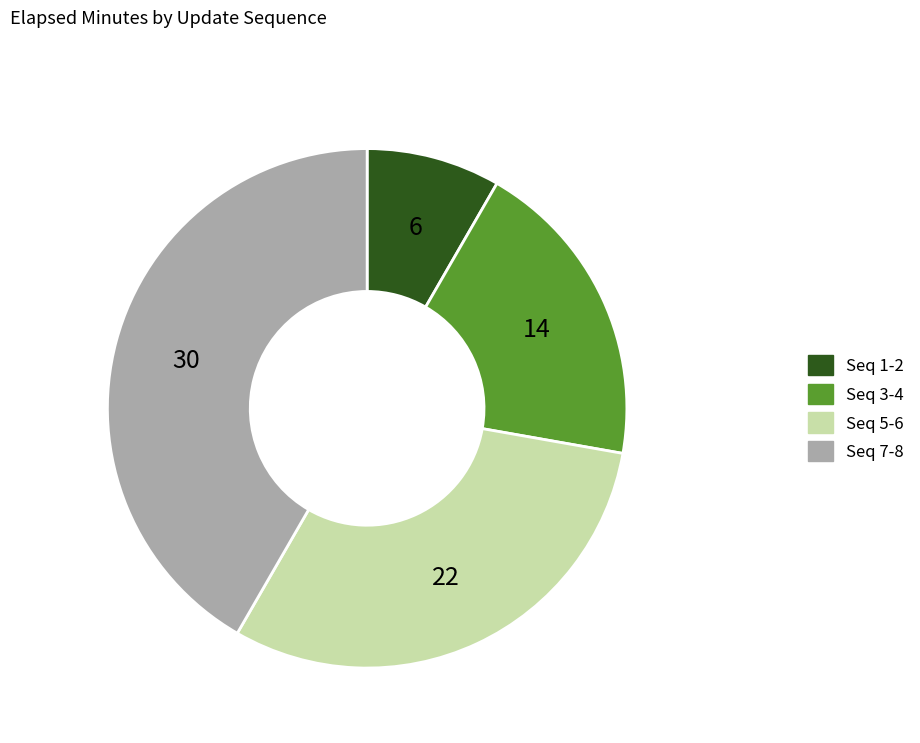

Is it true that Seq 7-8 is 42% of the pie?

True